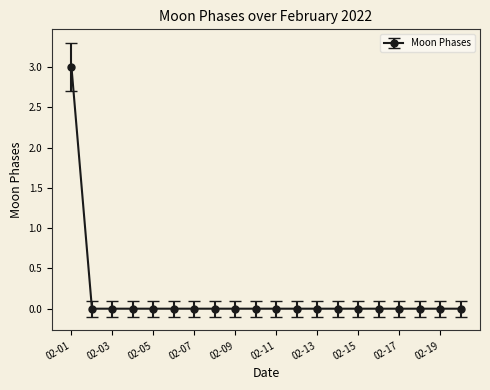

What is the difference between the maximum and minimum values?

3